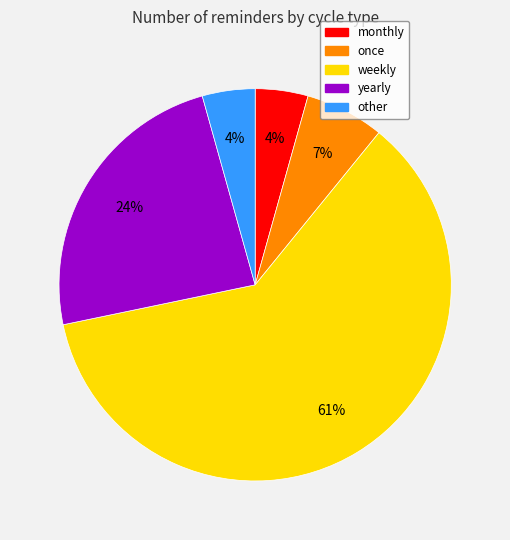

How many segments does this pie chart have?

5